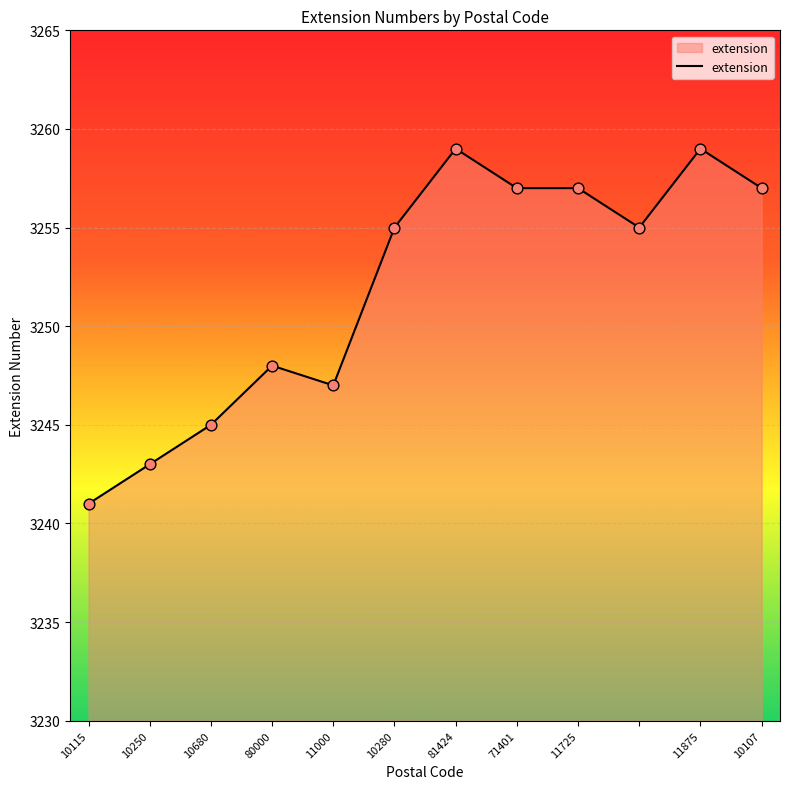

What is the greatest value displayed?

3259